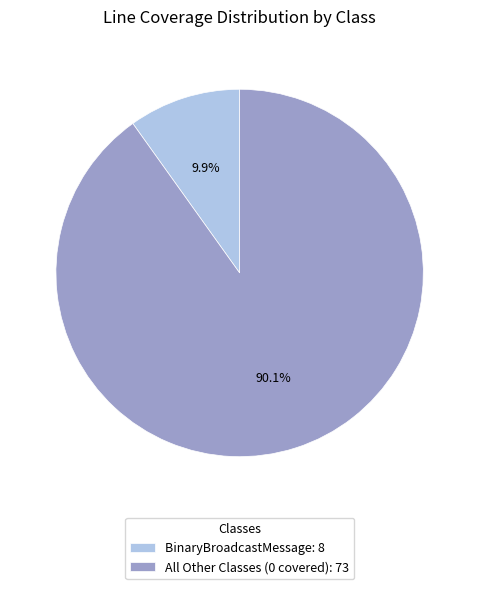

What is the total percentage of BinaryBroadcastMessage: 8 and All Other Classes (0 covered): 73?

100.0%